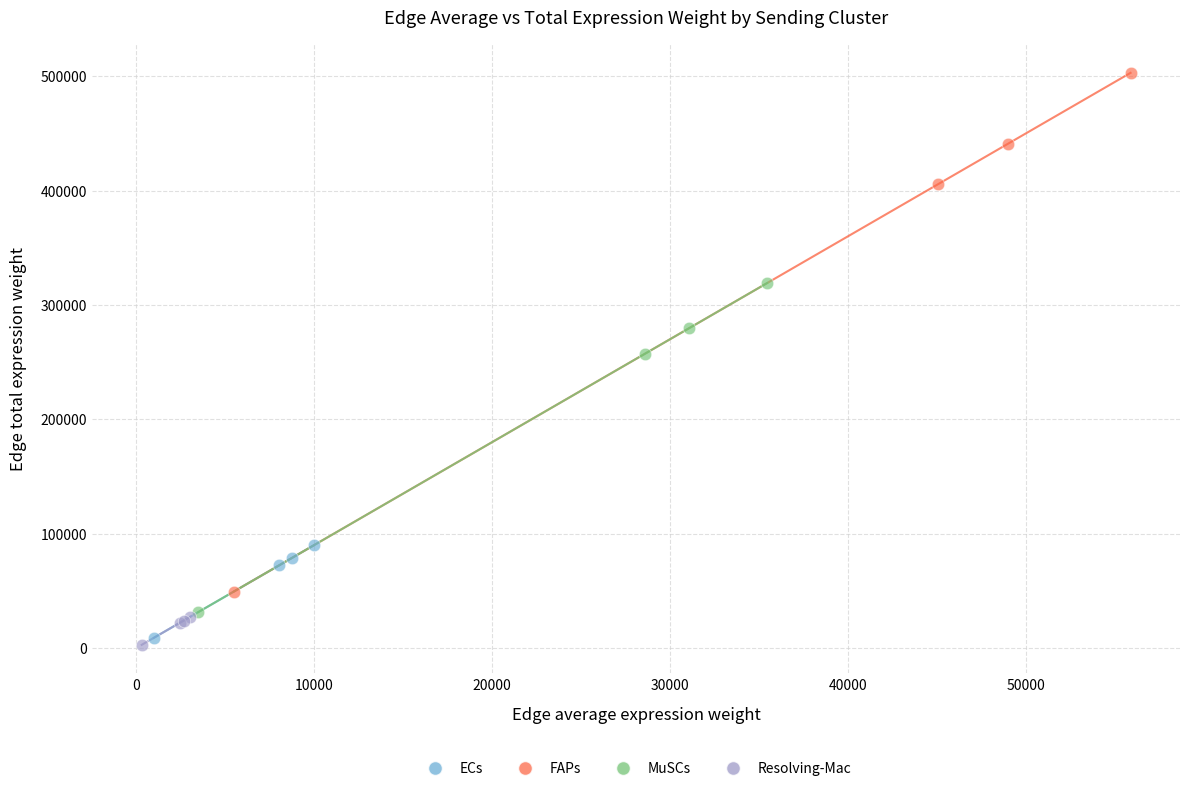

Which series reaches the maximum Y coordinate?

FAPs